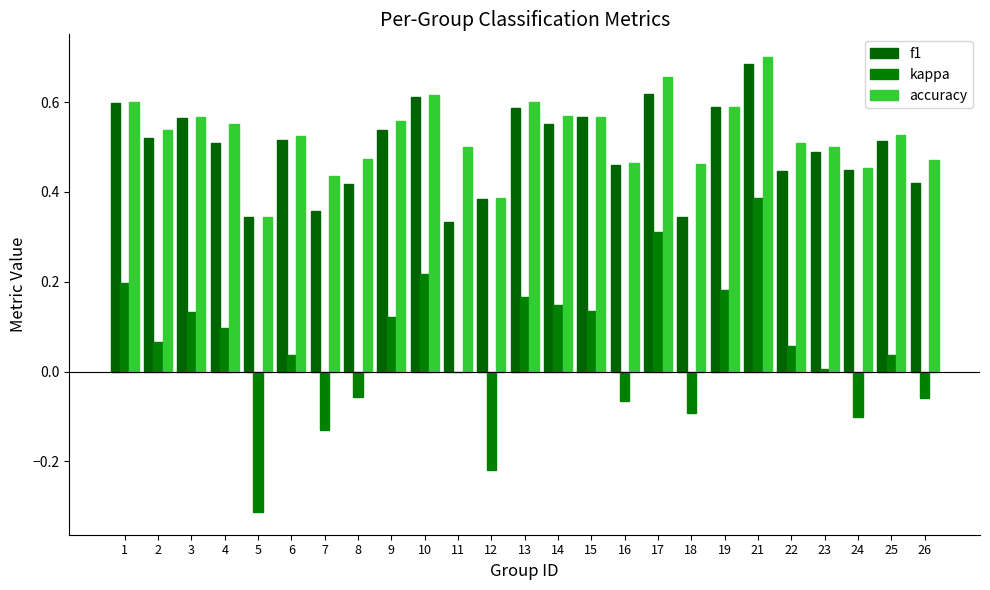

Reading left to right, list all the values displayed in this chart.

f1: 0.6	0.5	0.6	0.5	0.3	0.5	0.4	0.4	0.5	0.6	0.3	0.4	0.6	0.6	0.6	0.5	0.6	0.3	0.6	0.7	0.4	0.5	0.4	0.5	0.4
kappa: 0.2	0.1	0.1	0.1	-0.3	0.0	-0.1	-0.1	0.1	0.2	0.0	-0.2	0.2	0.1	0.1	-0.1	0.3	-0.1	0.2	0.4	0.1	0.0	-0.1	0.0	-0.1
accuracy: 0.6	0.5	0.6	0.6	0.3	0.5	0.4	0.5	0.6	0.6	0.5	0.4	0.6	0.6	0.6	0.5	0.7	0.5	0.6	0.7	0.5	0.5	0.5	0.5	0.5